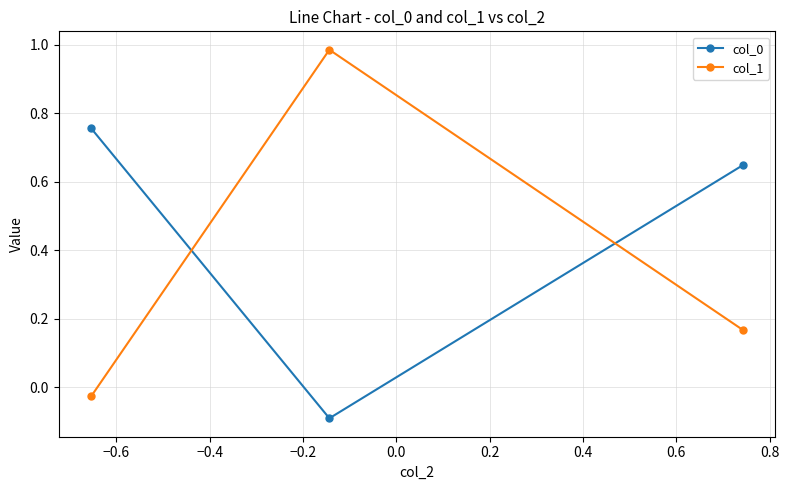

Does the chart have visible grid lines?

Yes